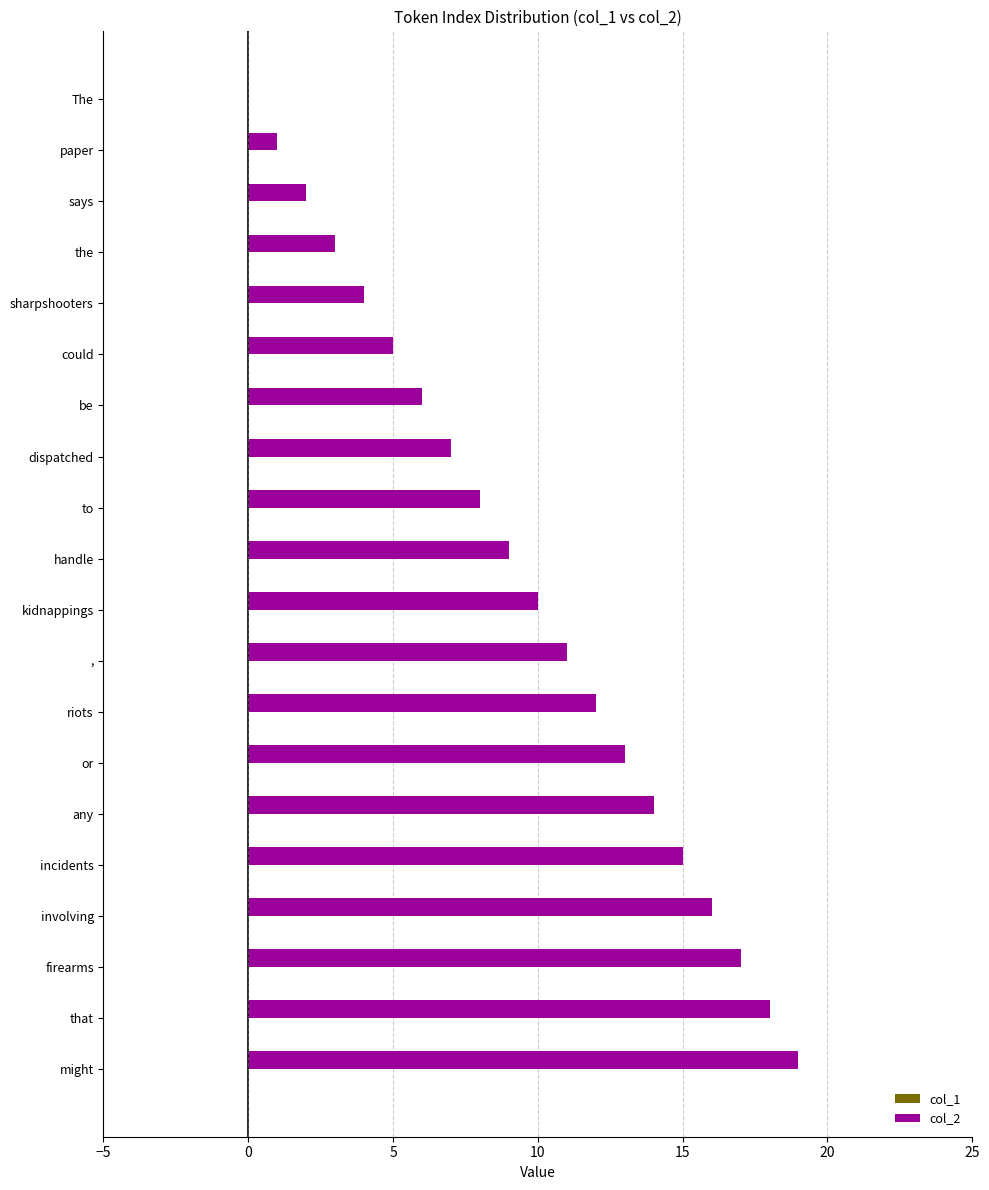

What is the greatest value displayed?

19